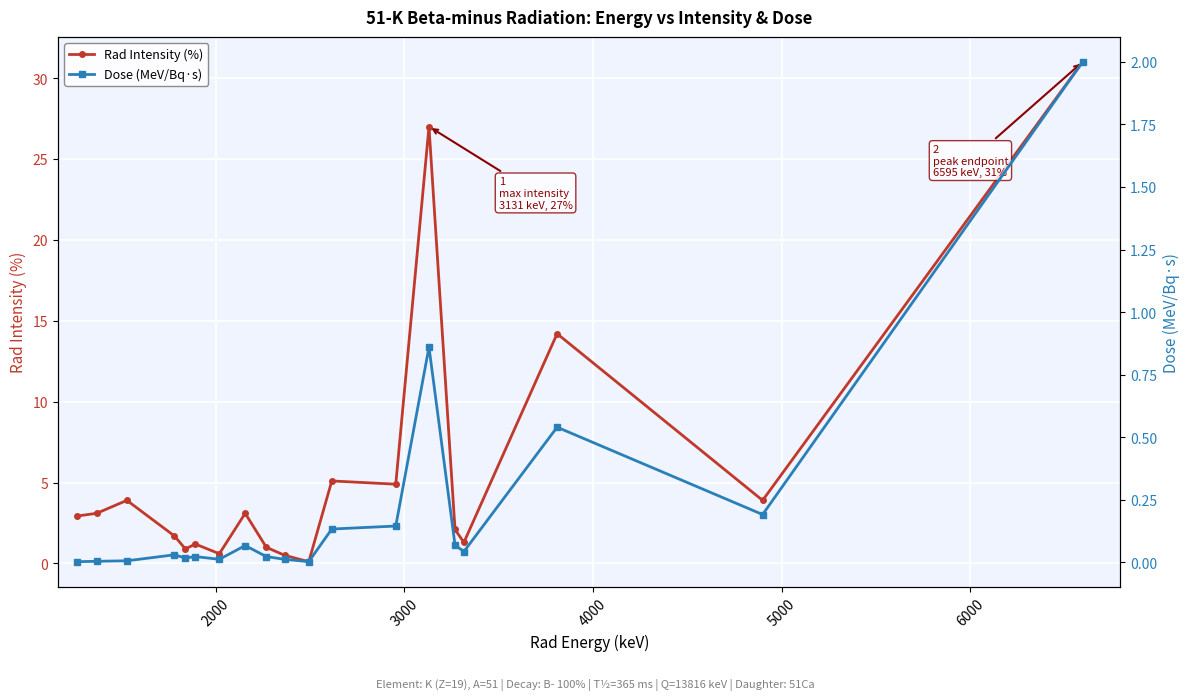

What is the difference between the maximum and second lowest values in the Rad Intensity (%) series?

30.5